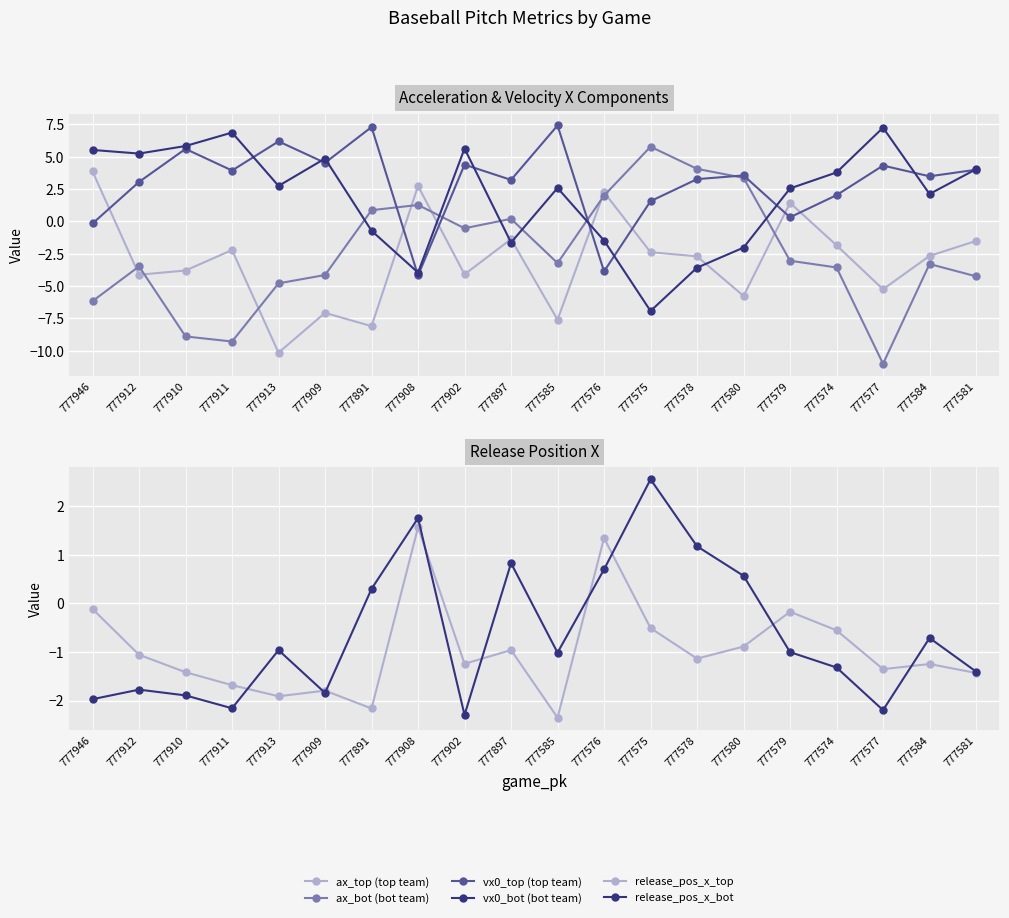

In ax_bot (bot team), how many points are lower than both neighbors (excluding endpoints)?

4